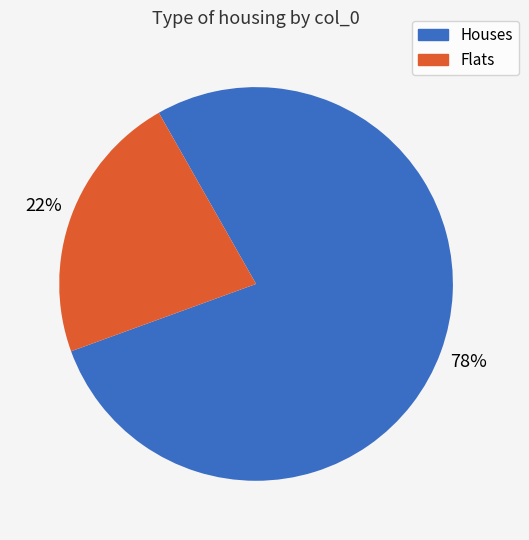

Combined, do Flats and Houses account for over 50%?

Yes